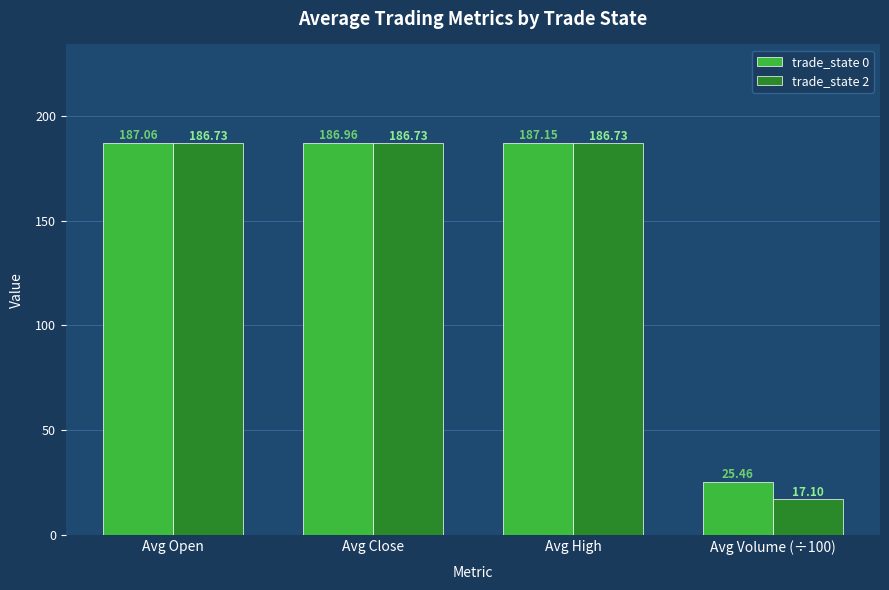

Reading left to right, what are all the values shown in this chart?

trade_state 0: 187.1	187.0	187.2	25.5
trade_state 2: 186.7	186.7	186.7	17.1